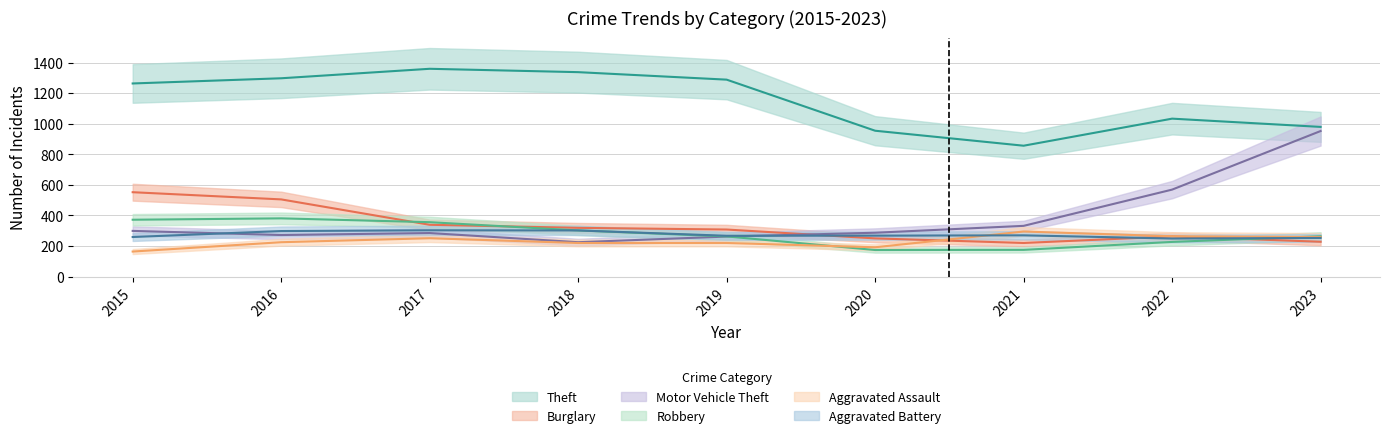

Which series changed the most between 2016 and 2022?

Motor Vehicle Theft